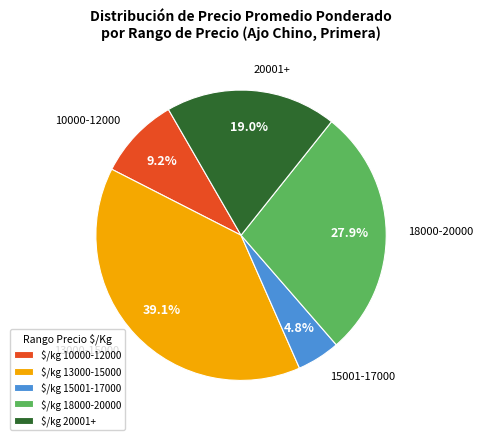

Which category has the smallest portion of the pie?

$/kg 15001-17000